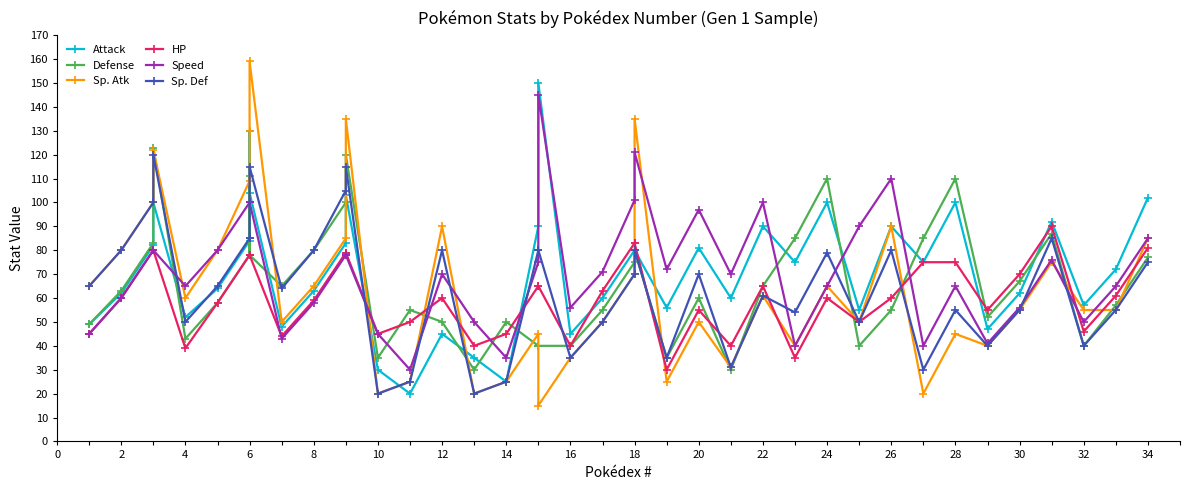

What is the difference between the second highest and second lowest values in the Sp. Def series?

95